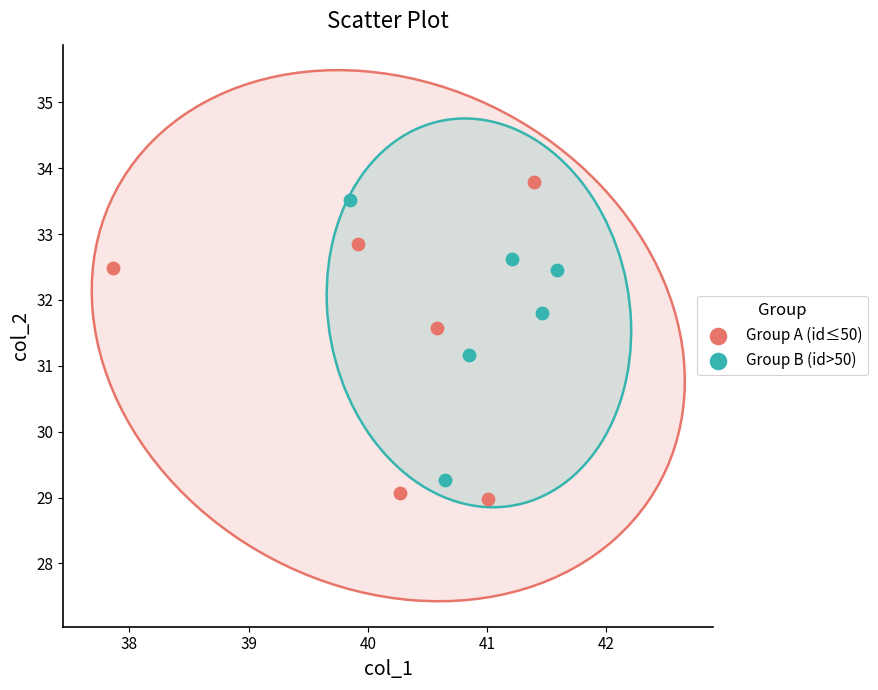

What are all the series names shown in the legend?

Group A (id≤50), Group B (id>50)